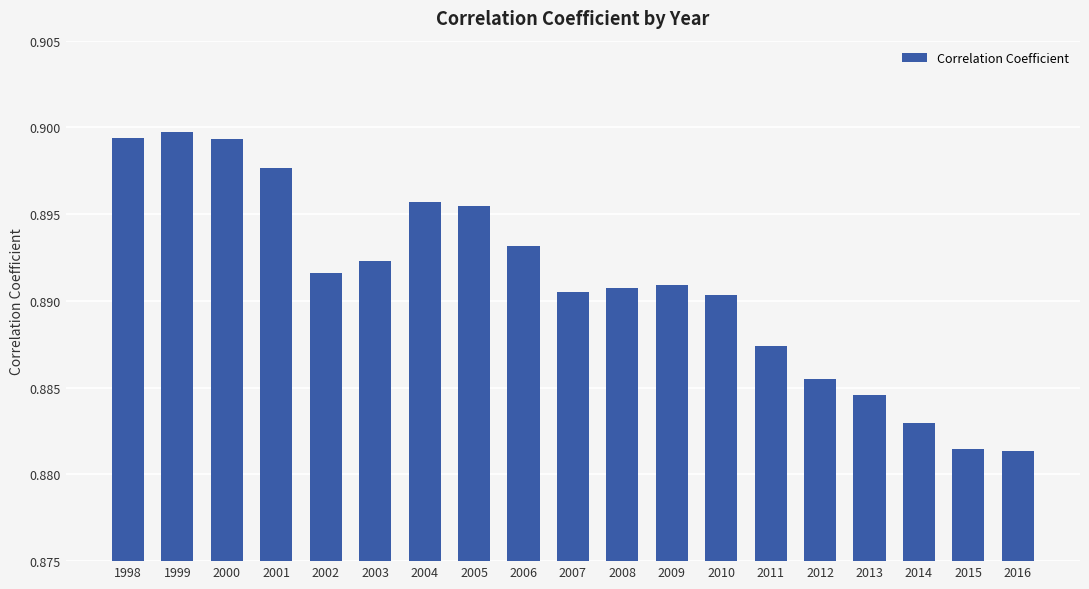

What is the sum of all values?

16.9